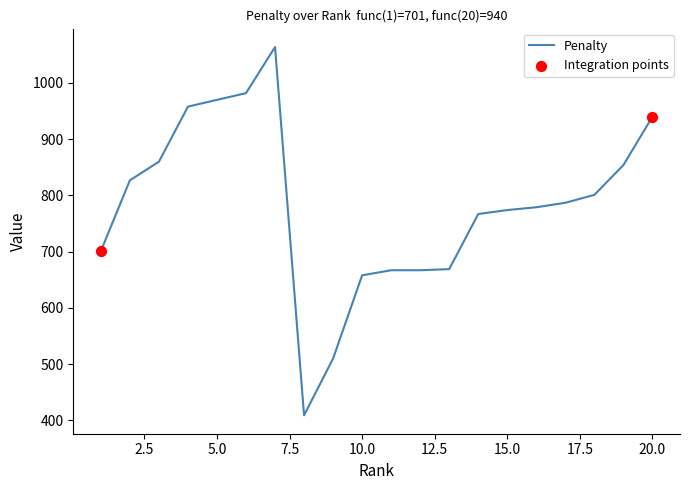

What is the greatest value displayed?

1064